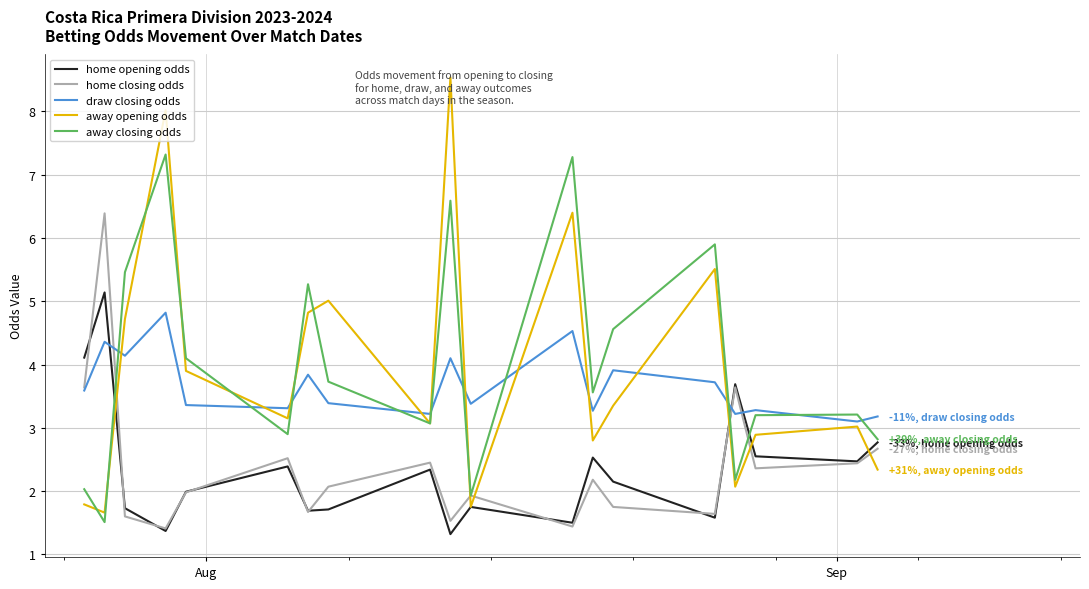

How many lines are shown in the chart?

5